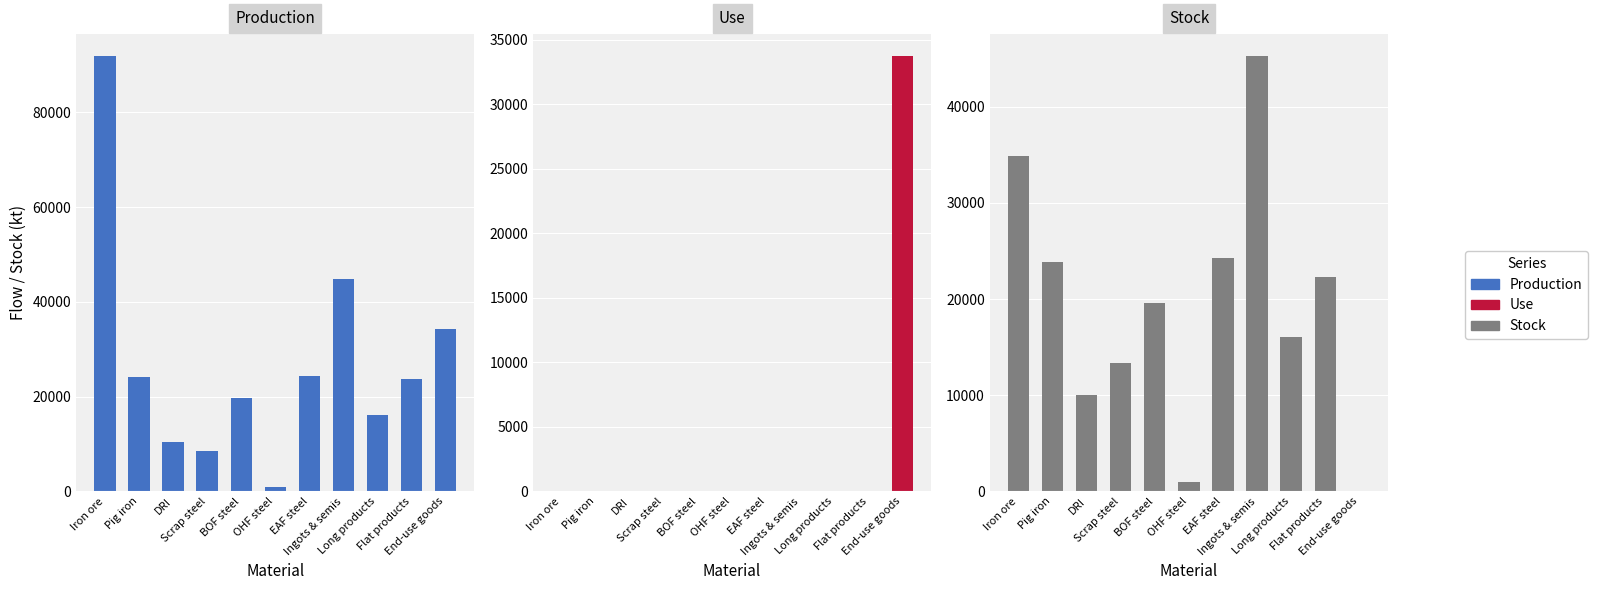

What is the approximate value of Production at Pig iron?

24170.3